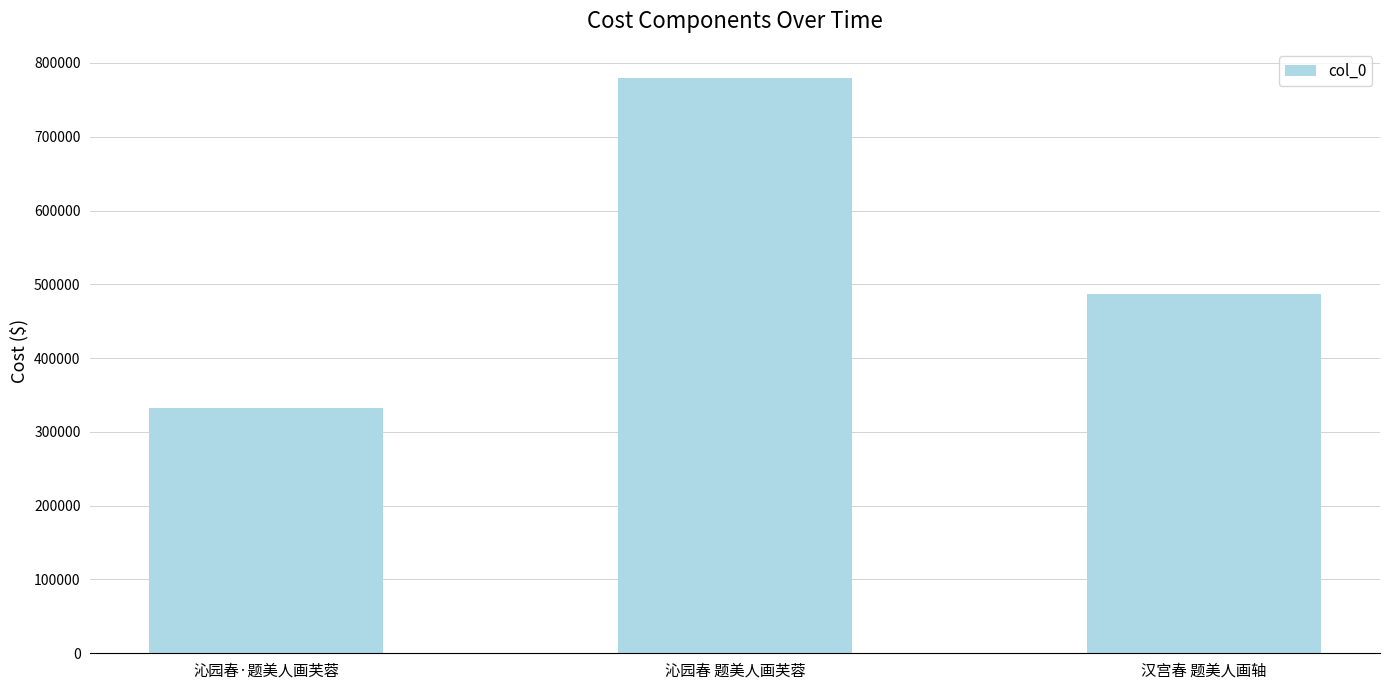

List the labels in order of value, smallest first.

沁园春·题美人画芙蓉, 汉宫春 题美人画轴, 沁园春 题美人画芙蓉